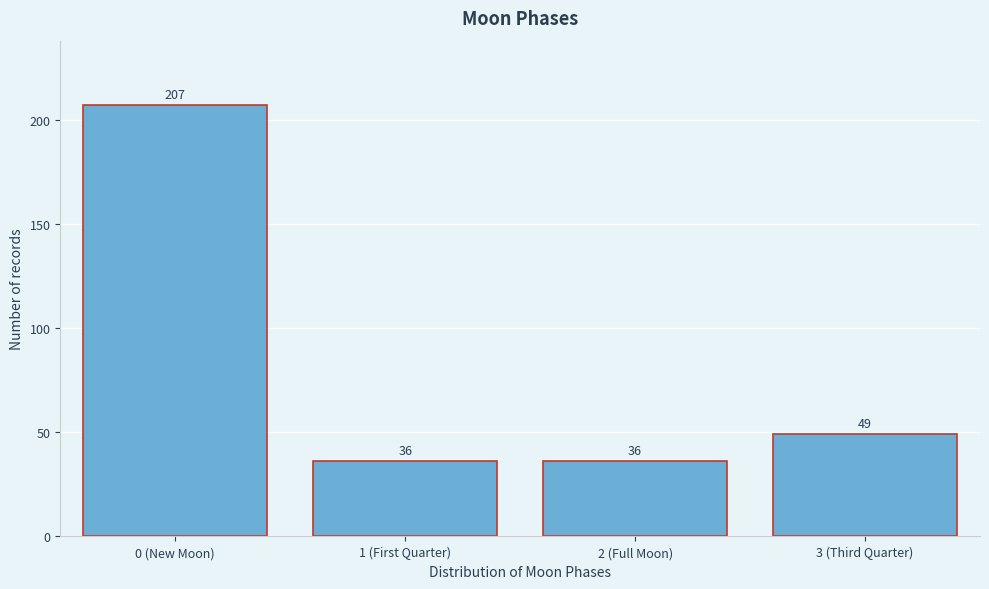

Reading right to left, list all the values displayed in this chart.

49	36	36	207